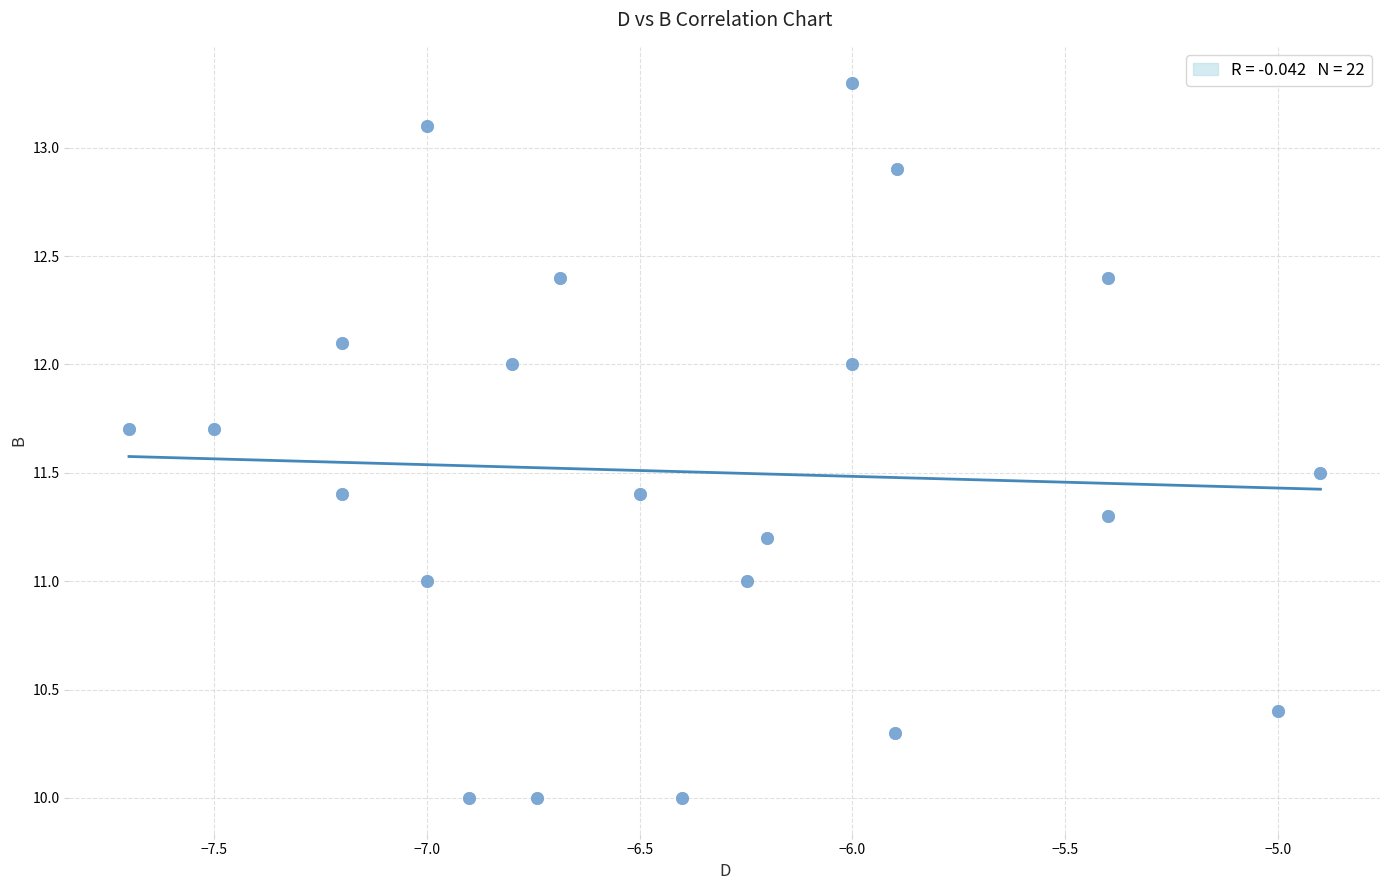

What is the range of Y values (max minus min)?

3.3